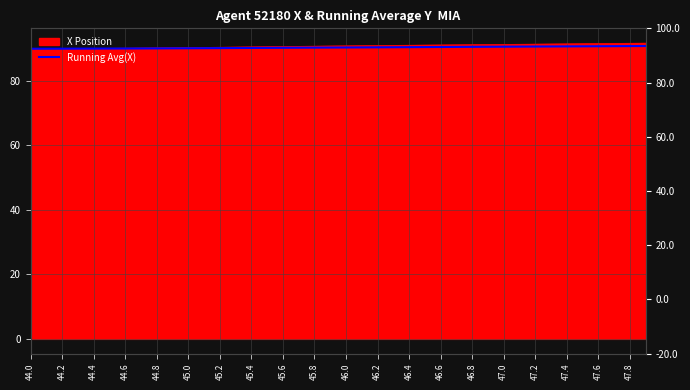

Reading left to right, what are all the values shown in this chart?

89.9	89.9	90.0	90.0	90.0	90.0	90.0	90.0	90.0	90.1	90.1	90.1	90.1	90.2	90.2	90.2	90.2	90.3	90.3	90.3	90.3	90.4	90.4	90.4	90.4	90.5	90.5	90.5	90.5	90.5	90.6	90.6	90.6	90.6	90.7	90.7	90.7	90.7	90.8	90.8